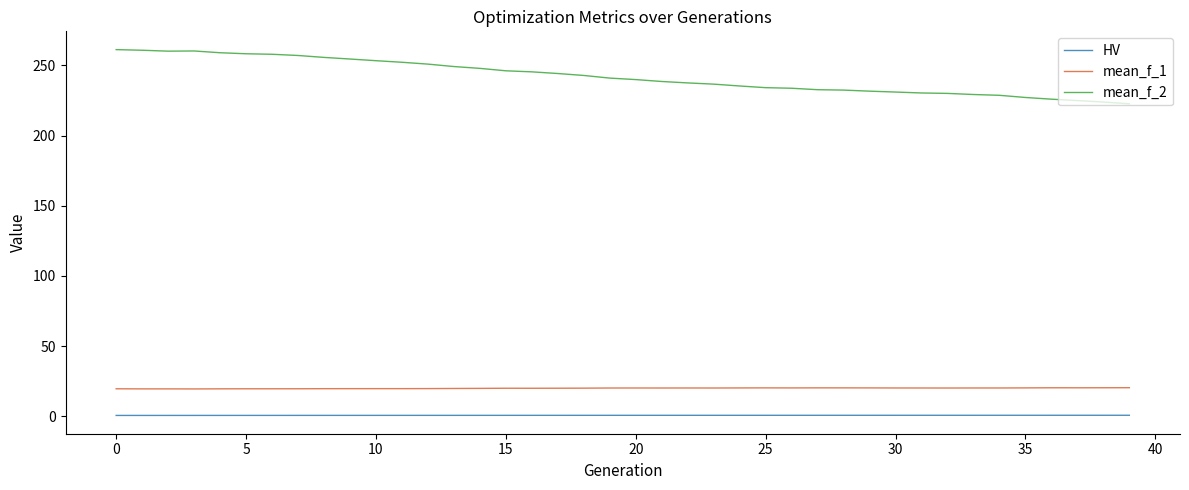

Rank the series by their maximum value, from lowest to highest.

HV, mean_f_1, mean_f_2